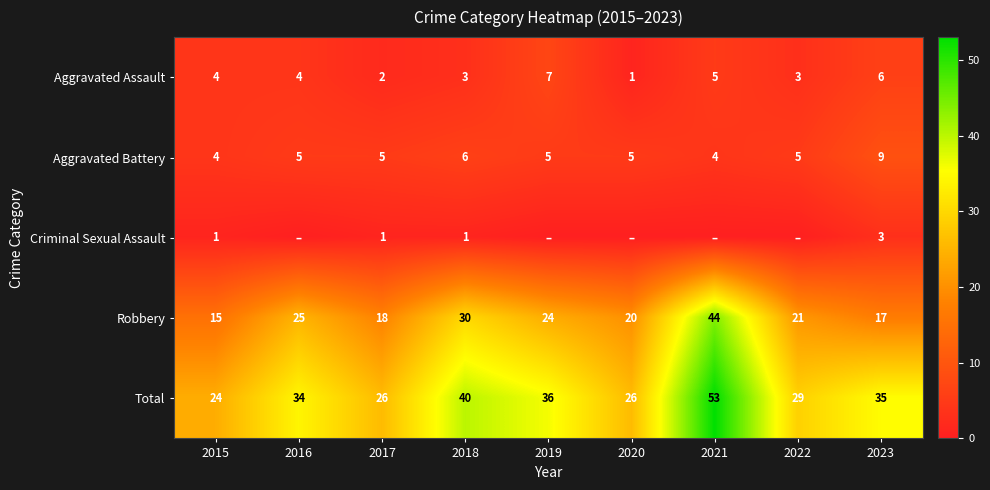

Which category has the lowest value in the Total series?

2015